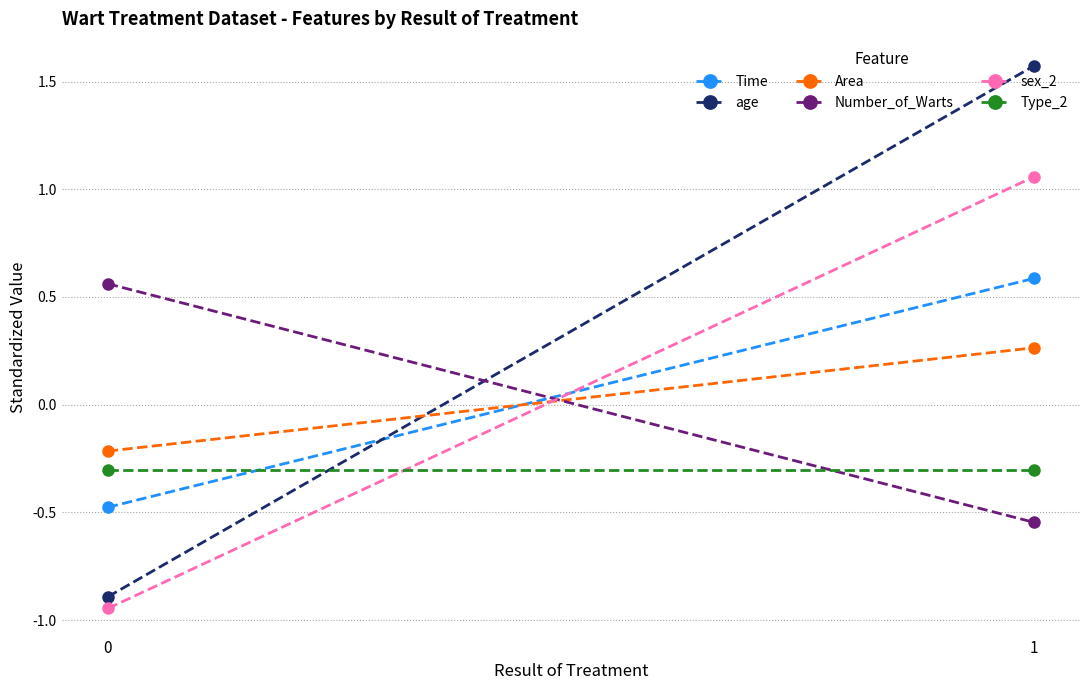

What is the value of the age point at the 1st from the left?

-0.9